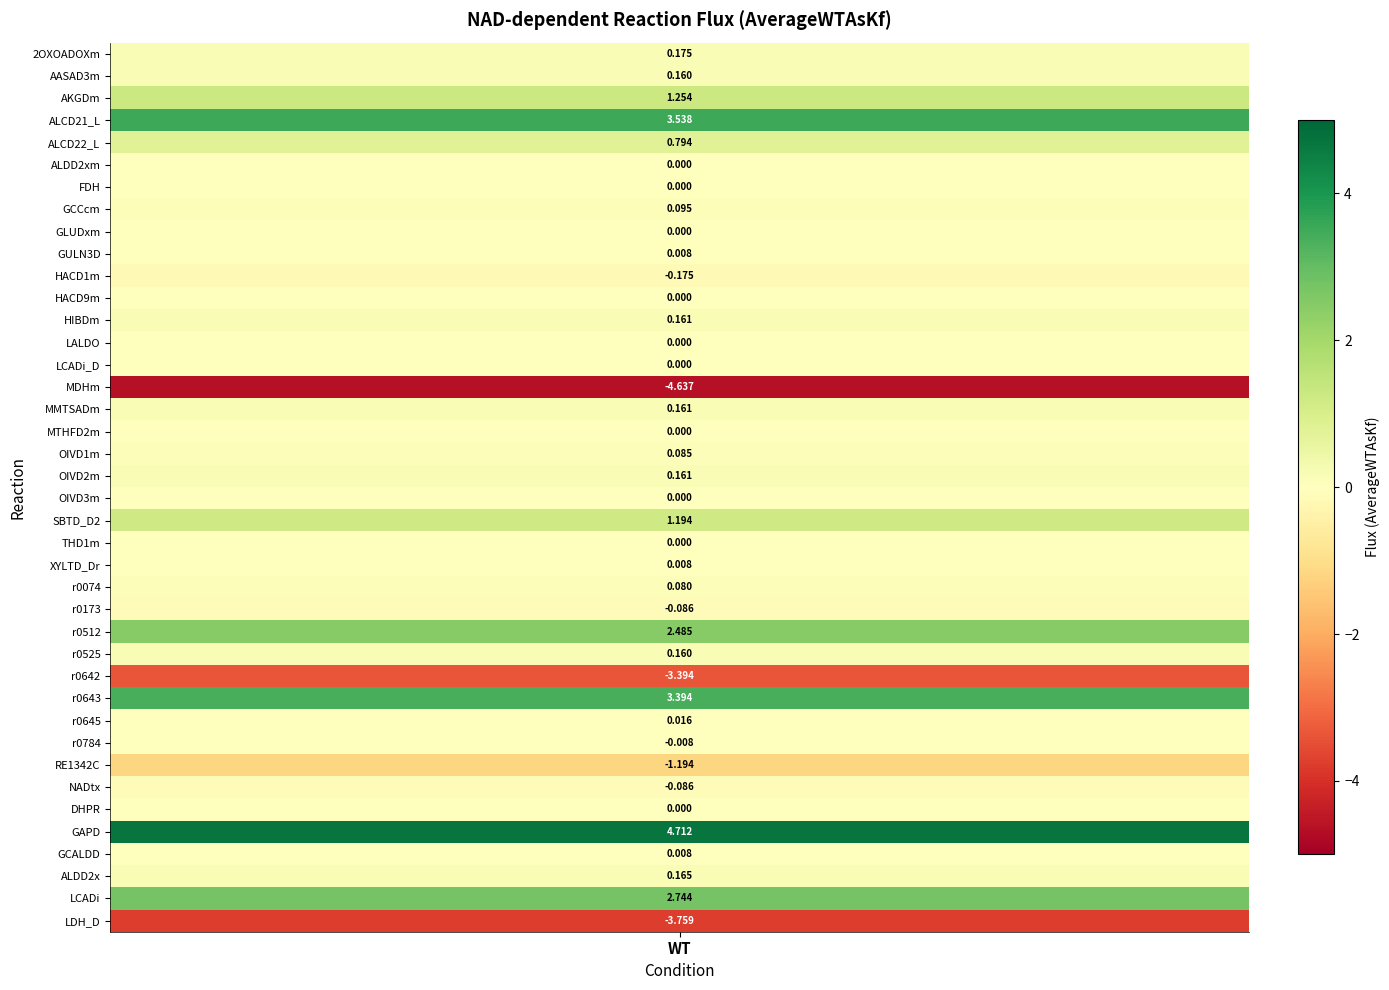

How many negative values are there?

8